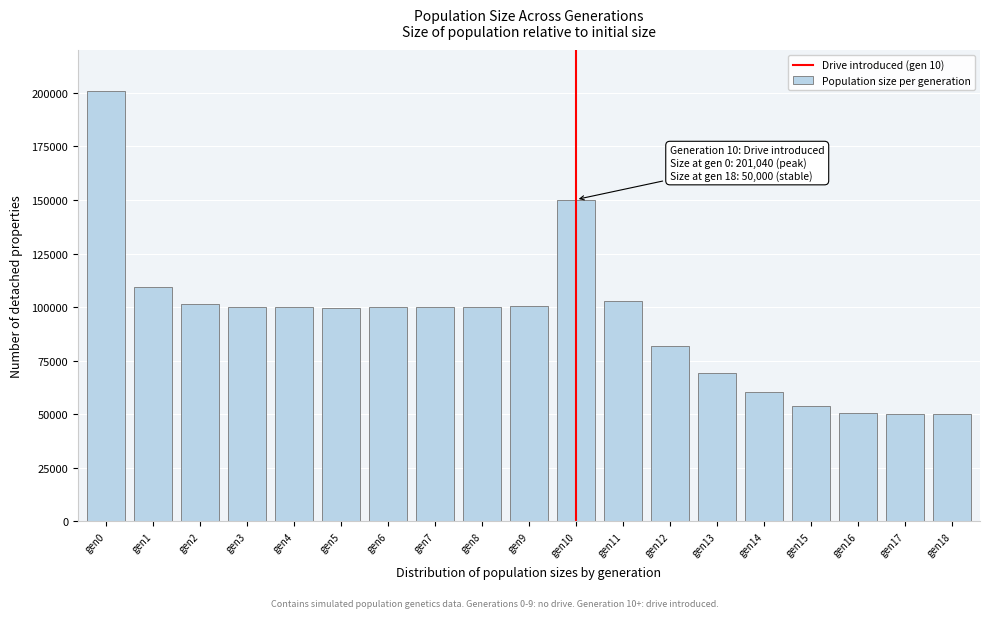

What is the difference between the values at gen13 and gen17?

19050